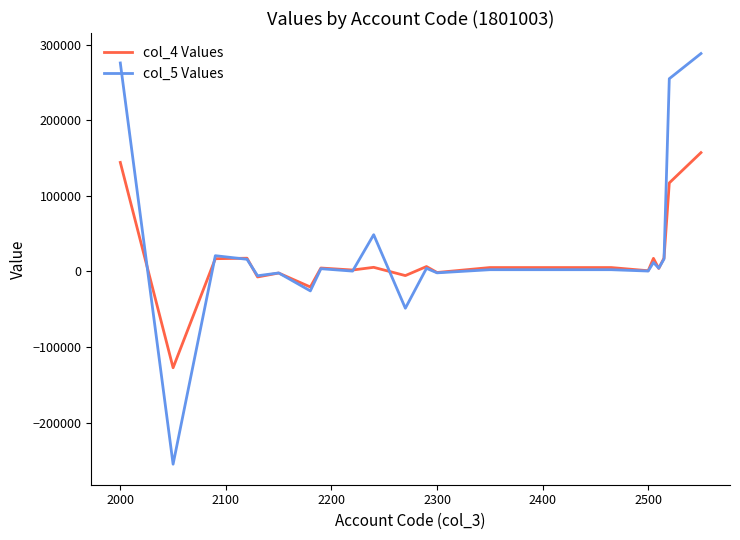

List the series in order of their peak value, highest first.

col_5 Values, col_4 Values